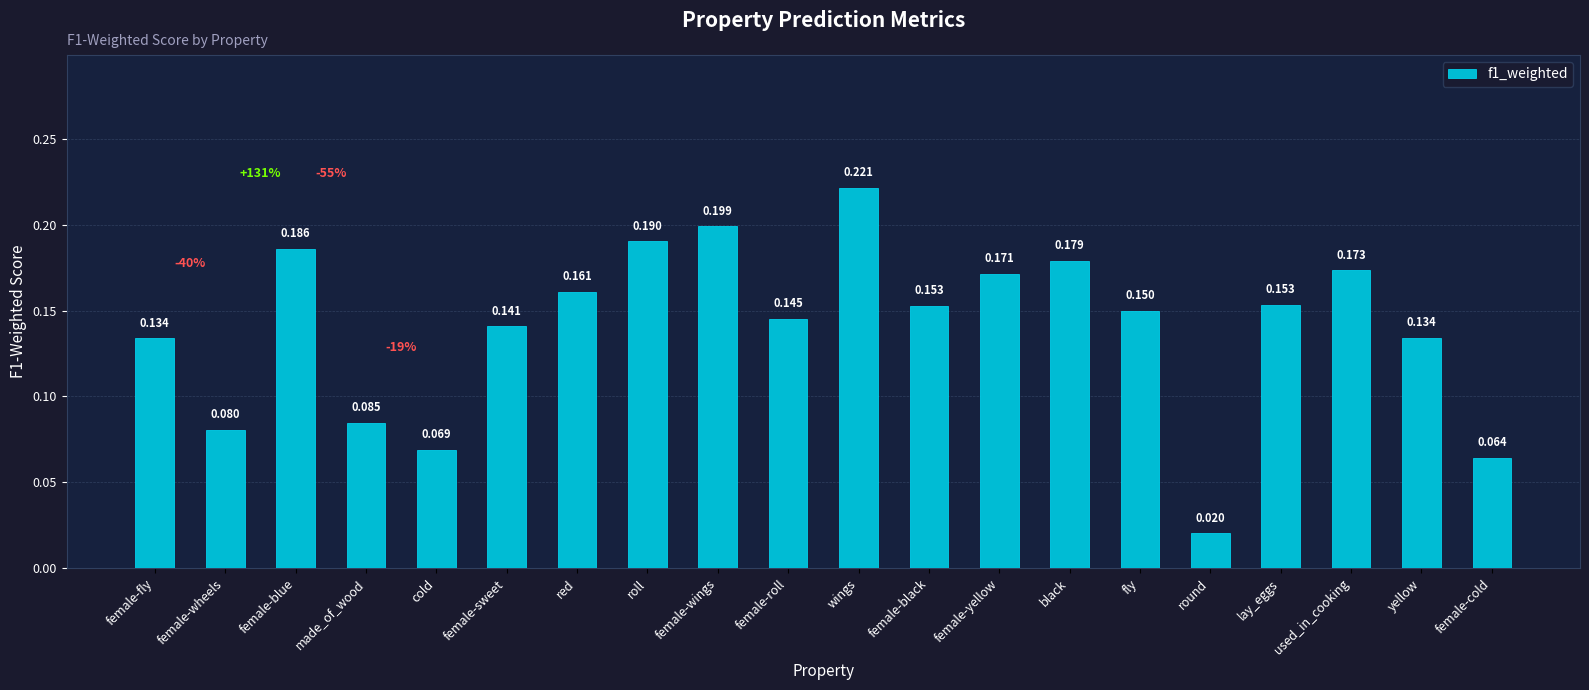

What position from the right is round?

5